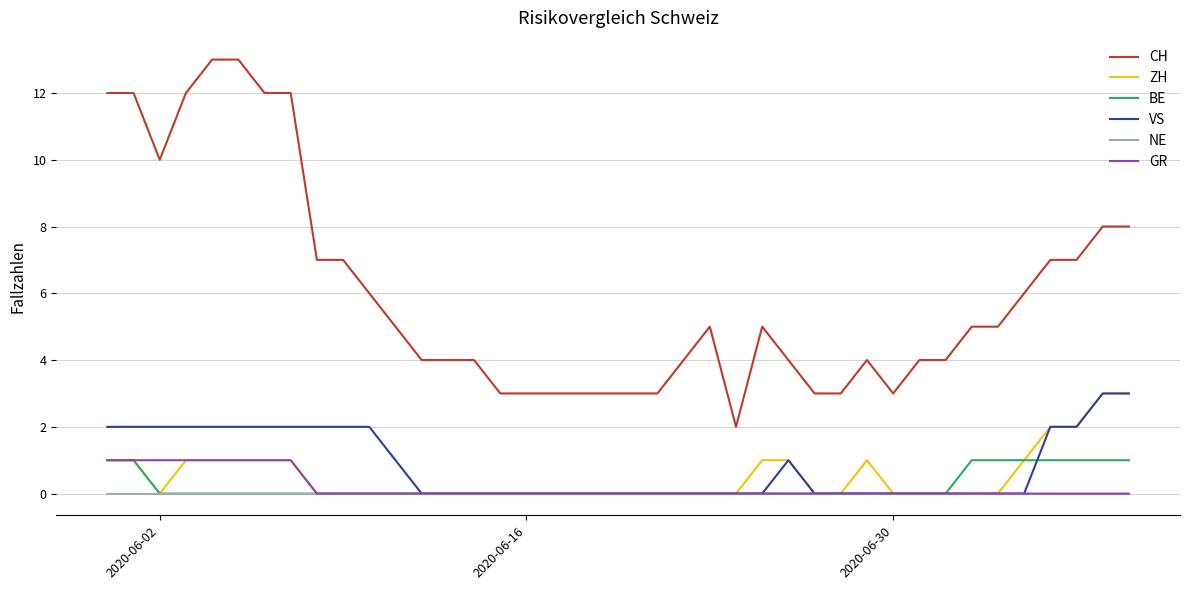

Which series has the largest range (max minus min)?

CH